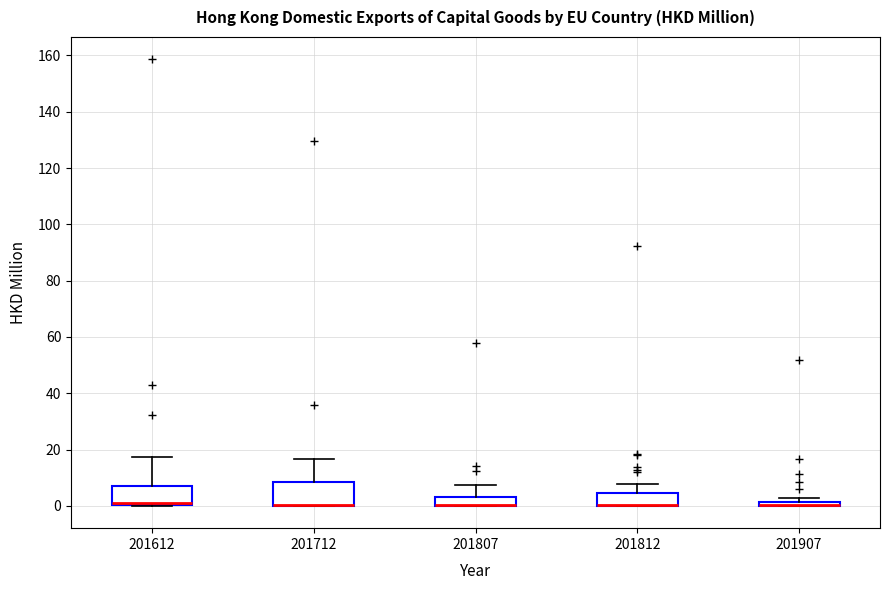

Where is the upper edge of the box at x = 201807 on the y-axis? The values are not printed on the chart, so give them approximately, as read against the axis.

4